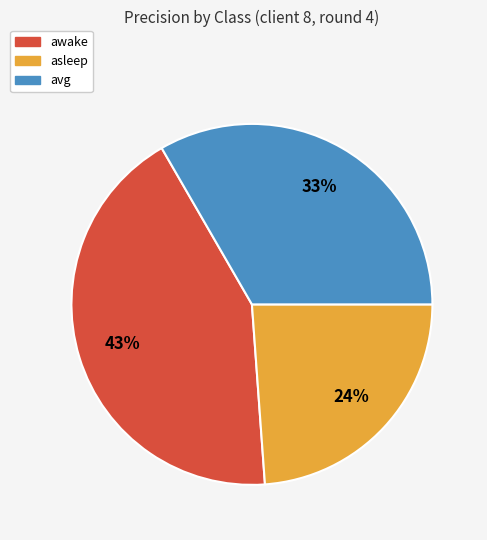

What is the smallest slice in the pie chart?

asleep